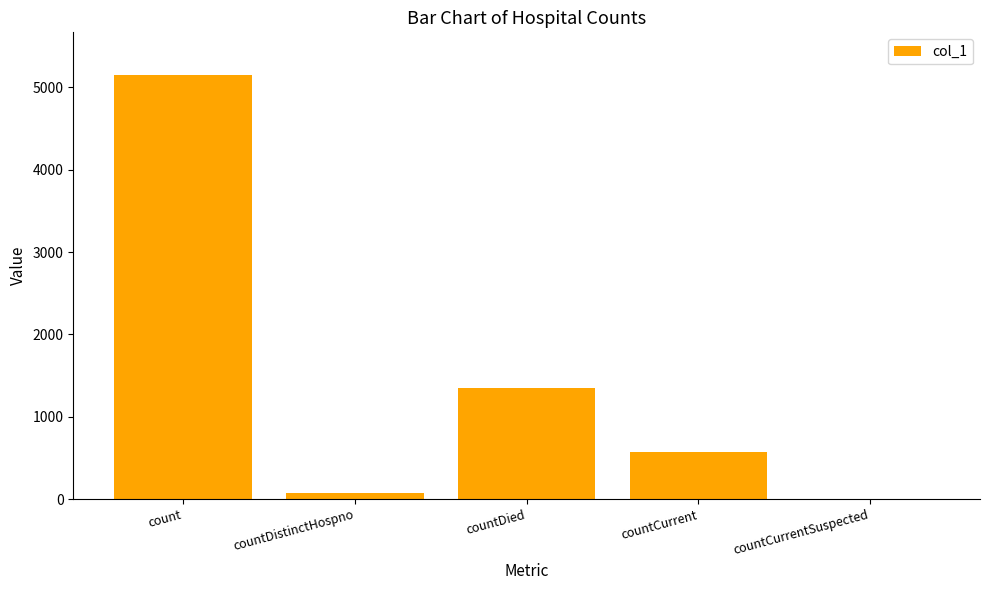

Where is the data nearest to the value 2576?

countDied